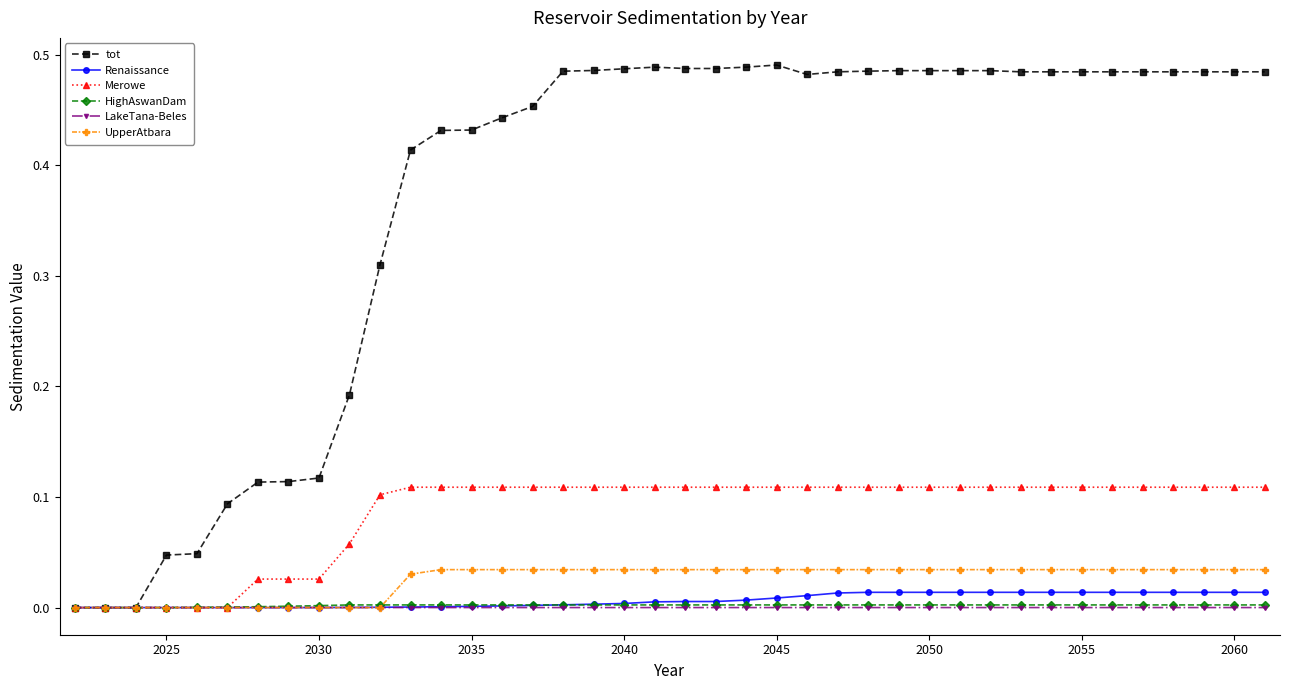

Which series has the largest total across all categories?

tot